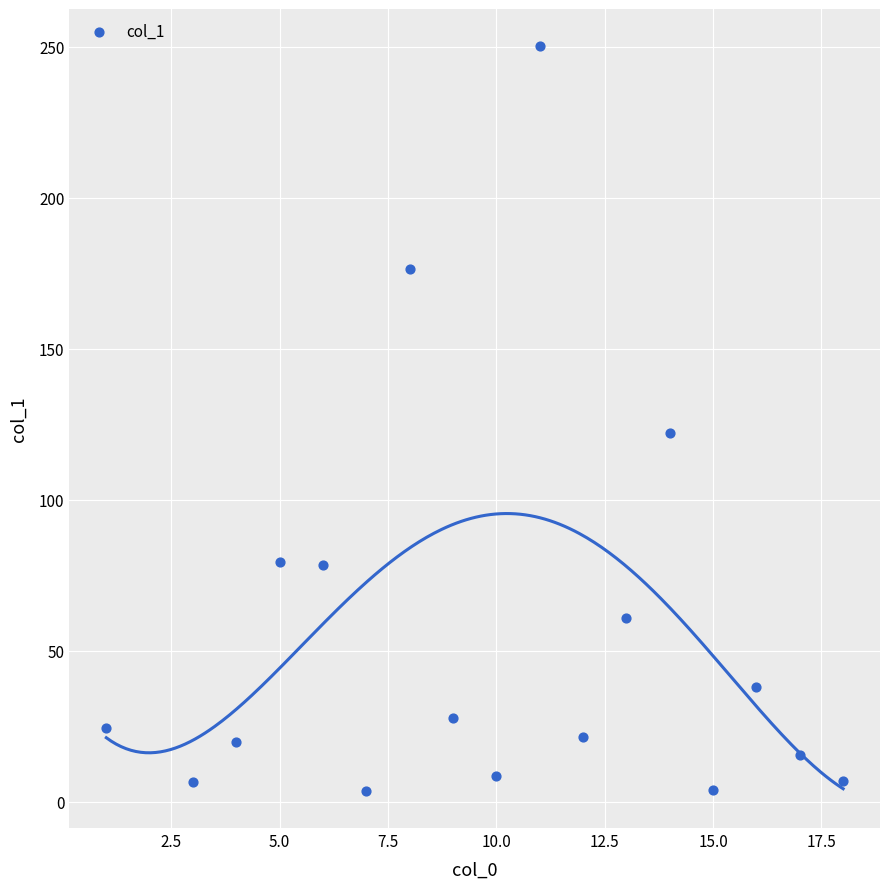

What Y value in the scatter plot is closest to 126?

122.2